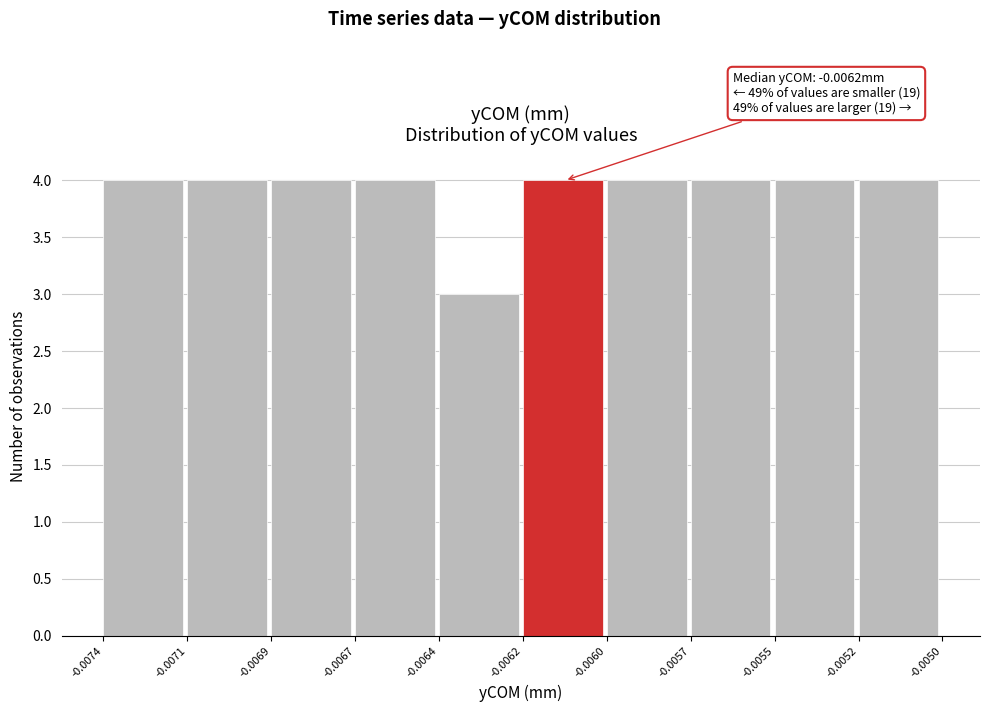

Reading right to left, list all the values displayed in this chart.

-0.0052=4	-0.0055=4	-0.0057=4	-0.0060=4	-0.0062=4	-0.0064=3	-0.0067=4	-0.0069=4	-0.0071=4	-0.0074=4